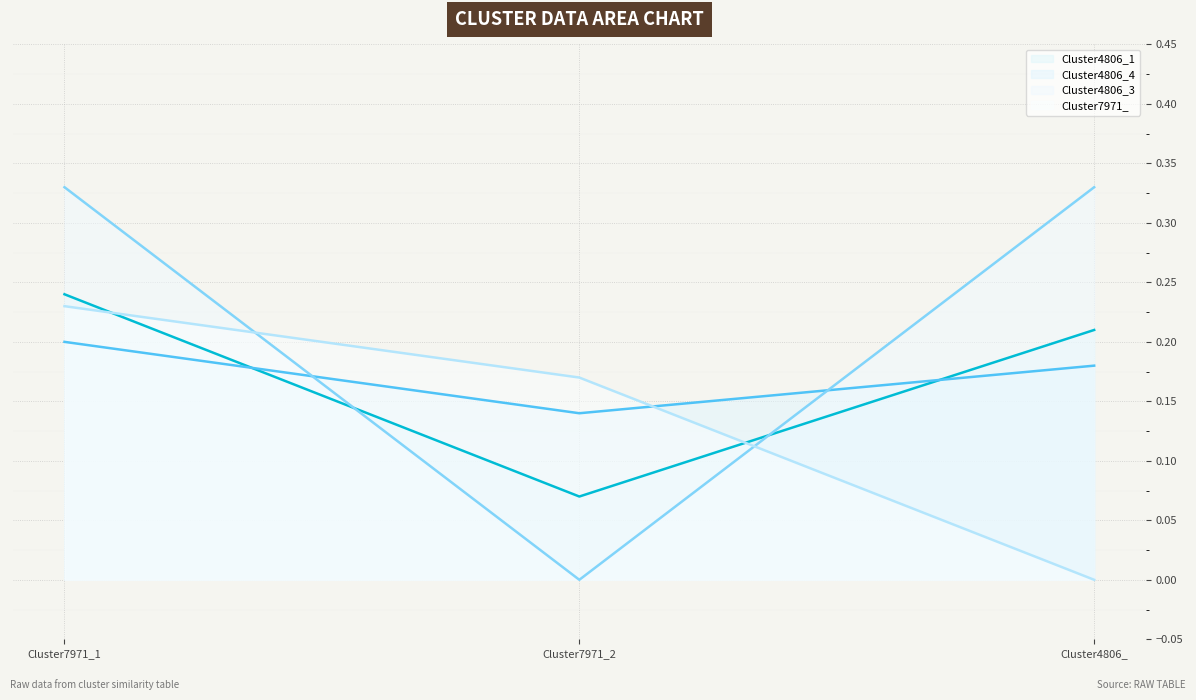

The Cluster4806_4 series shows 0.1 at Cluster7971_1. True or false?

False